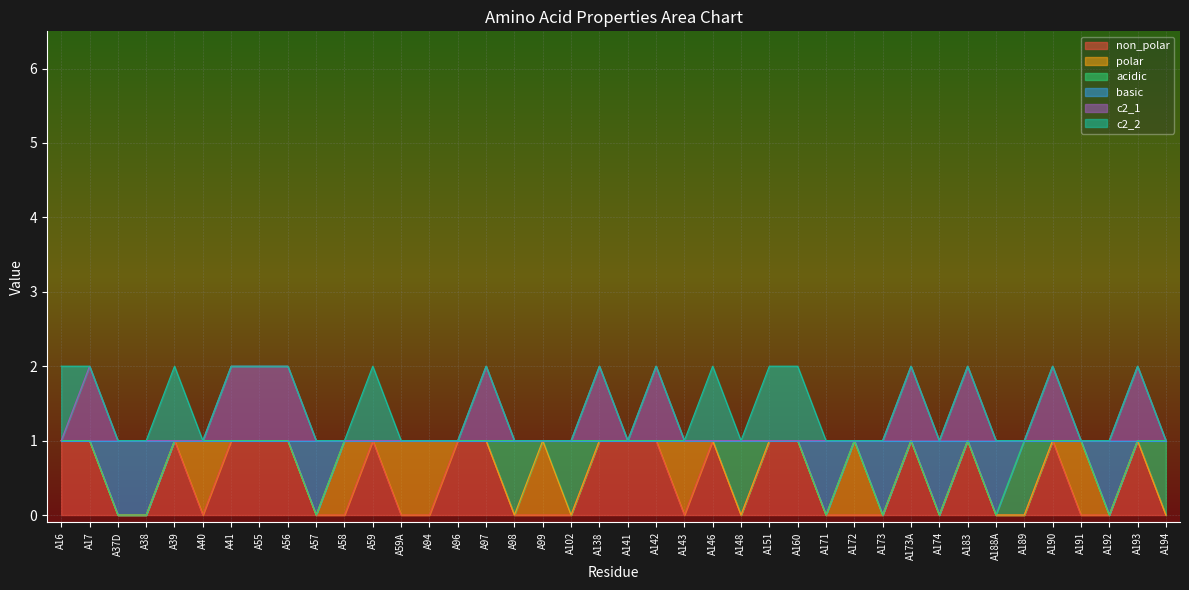

How many lines are shown in the chart?

6